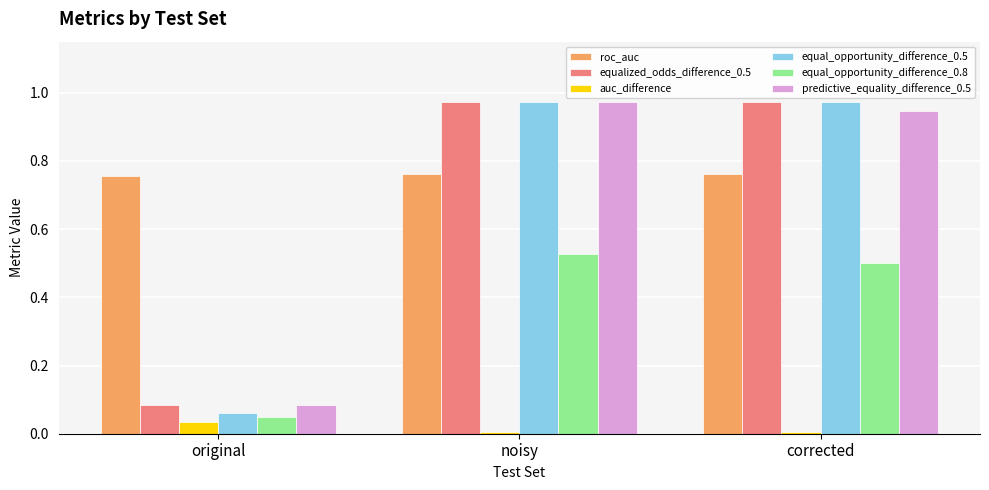

Rank the categories by predictive_equality_difference_0.5 value from lowest to highest.

original, corrected, noisy